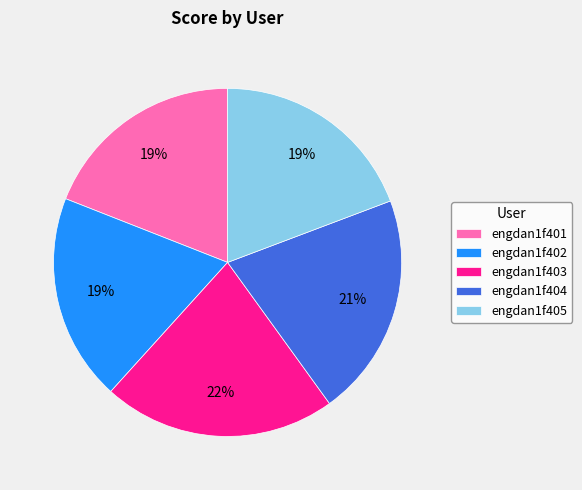

The engdan1f405 slice represents 19% of the pie. True or false?

True